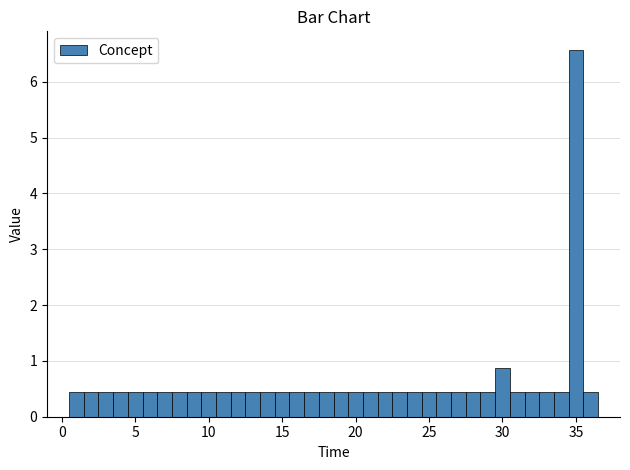

Read against the x-axis, roughly where is the centre of the tallest bar?

35.0